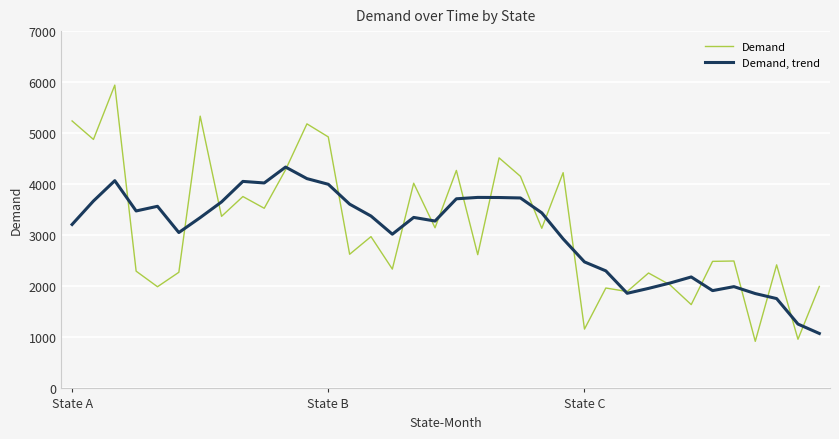

At how many categories does at least one series exceed 1223?

36